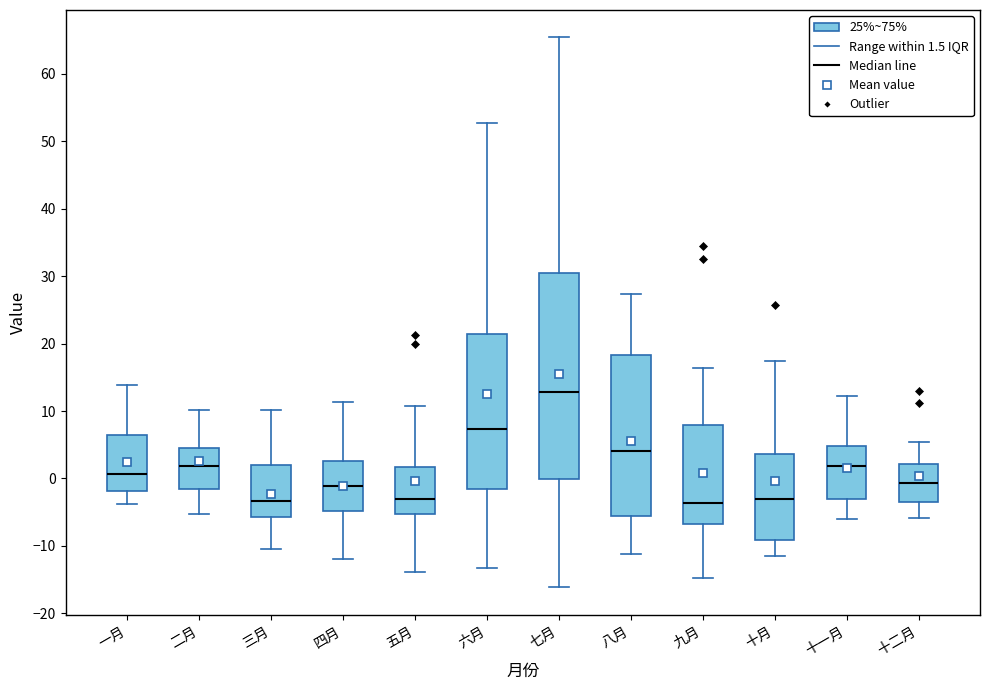

Reading left to right, transcribe this box plot: for each box, give where its median line is, the range the box spans, and where its two whiskers end, as read against the y-axis. The values are not printed on the chart, so give them approximately, as read against the axis.

一月: median 1, box -2 to 7, whiskers -4 to 14
二月: median 2, box -2 to 4, whiskers -5 to 10
三月: median -3, box -6 to 2, whiskers -10 to 10
四月: median -1, box -5 to 3, whiskers -12 to 11
五月: median -3, box -5 to 2, whiskers -14 to 11
六月: median 7, box -2 to 21, whiskers -13 to 53
七月: median 13, box 0 to 30, whiskers -16 to 65
八月: median 4, box -6 to 18, whiskers -11 to 27
九月: median -4, box -7 to 8, whiskers -15 to 16
十月: median -3, box -9 to 4, whiskers -12 to 17
十一月: median 2, box -3 to 5, whiskers -6 to 12
十二月: median -1, box -4 to 2, whiskers -6 to 5